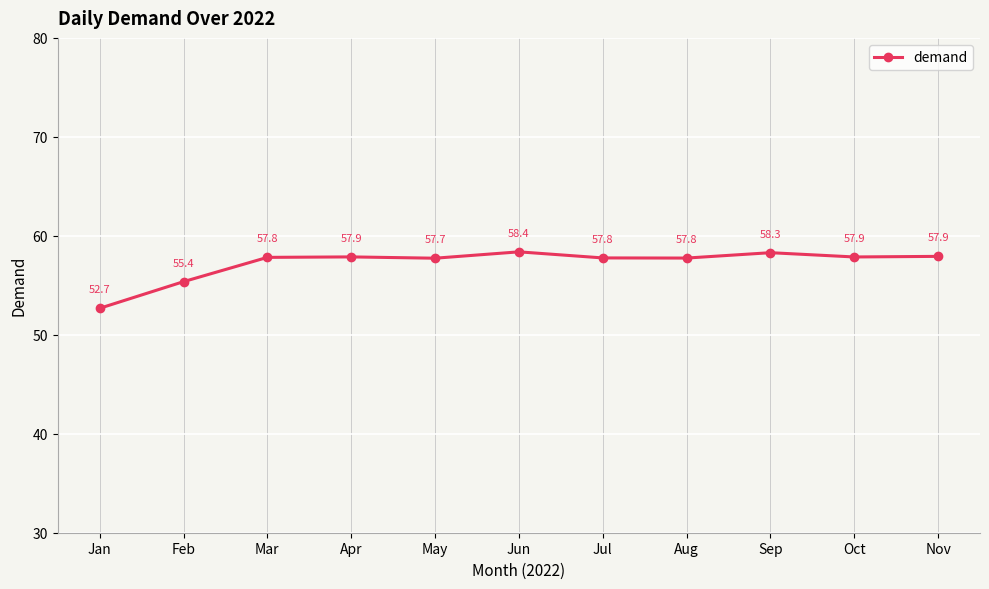

What is the smallest value displayed?

52.7